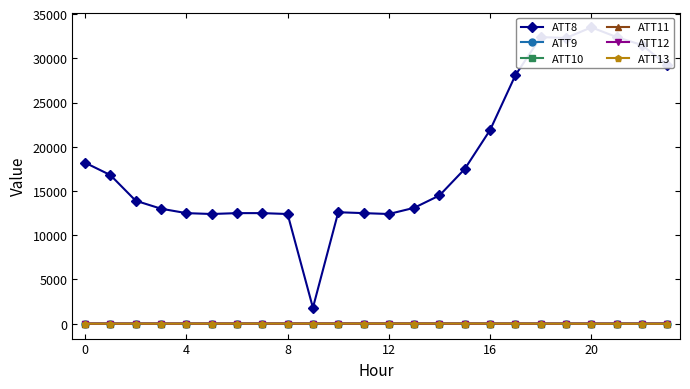

Does the chart have visible grid lines?

No